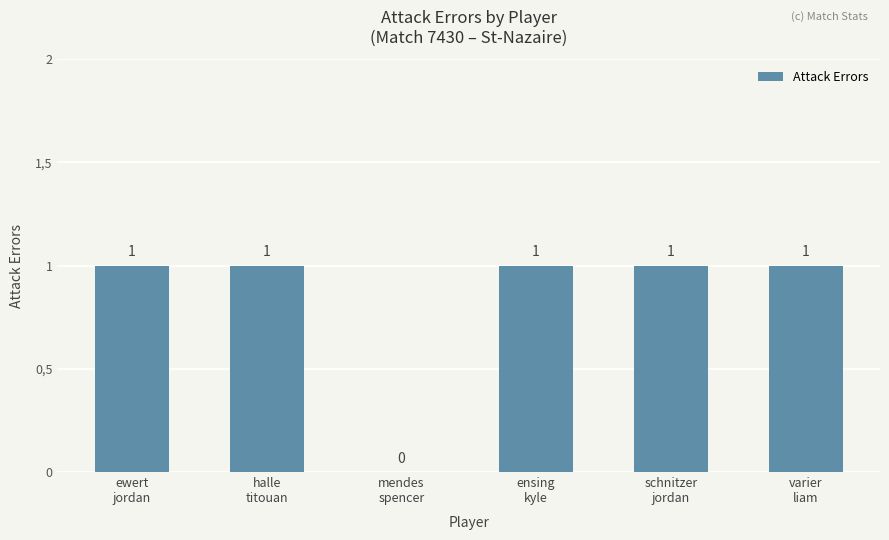

Reading right to left, what are all the values shown in this chart?

1	1	1	0	1	1